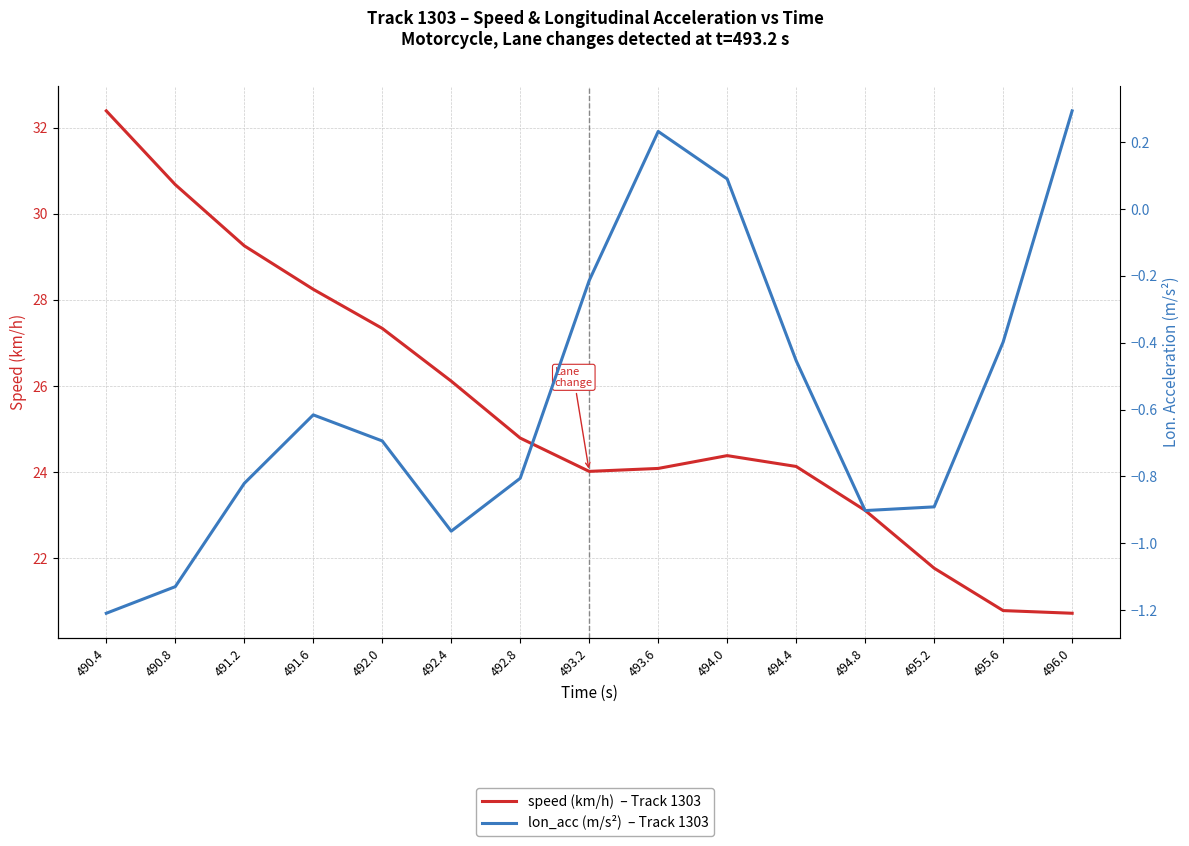

True or false: lon_acc and speed intersect in this chart.

False